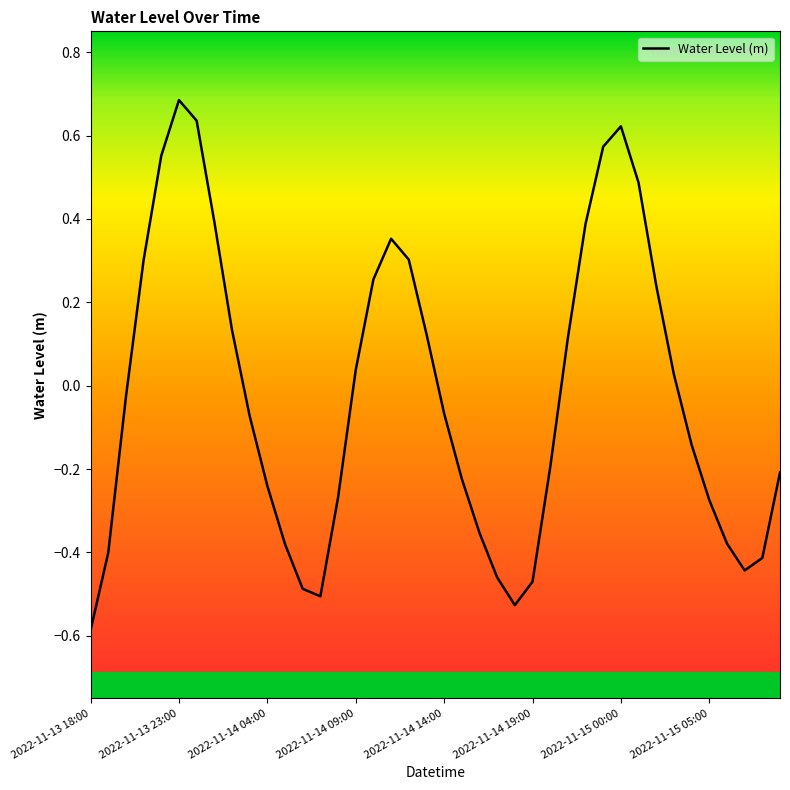

What is the smallest value displayed?

-0.6